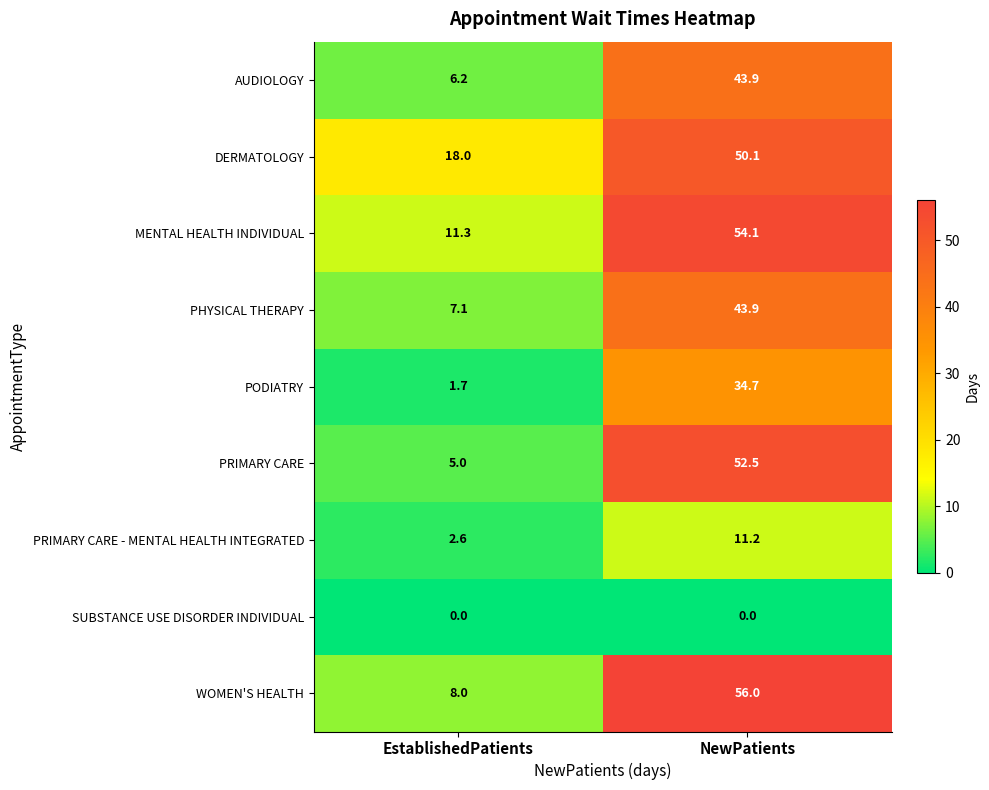

At which category is the sum across all series the highest?

NewPatients